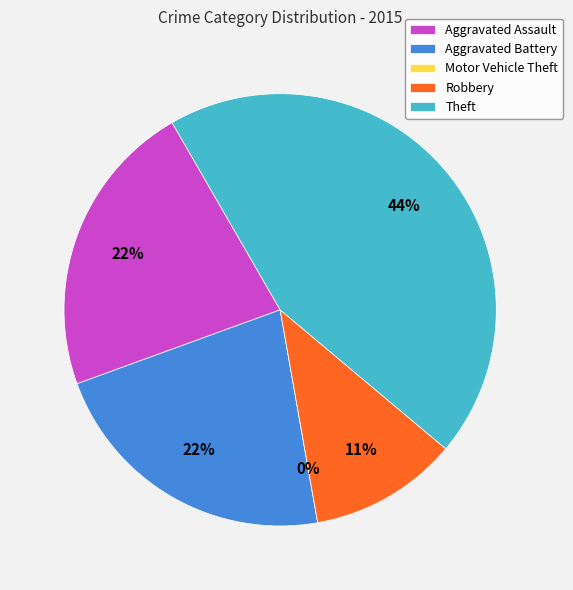

Combined, what portion of the pie is Aggravated Battery and Theft?

66.7%